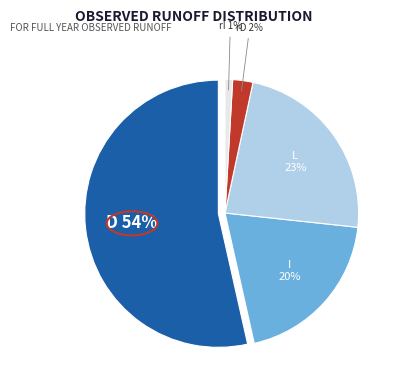

Is it true that rD is 9% of the pie?

False